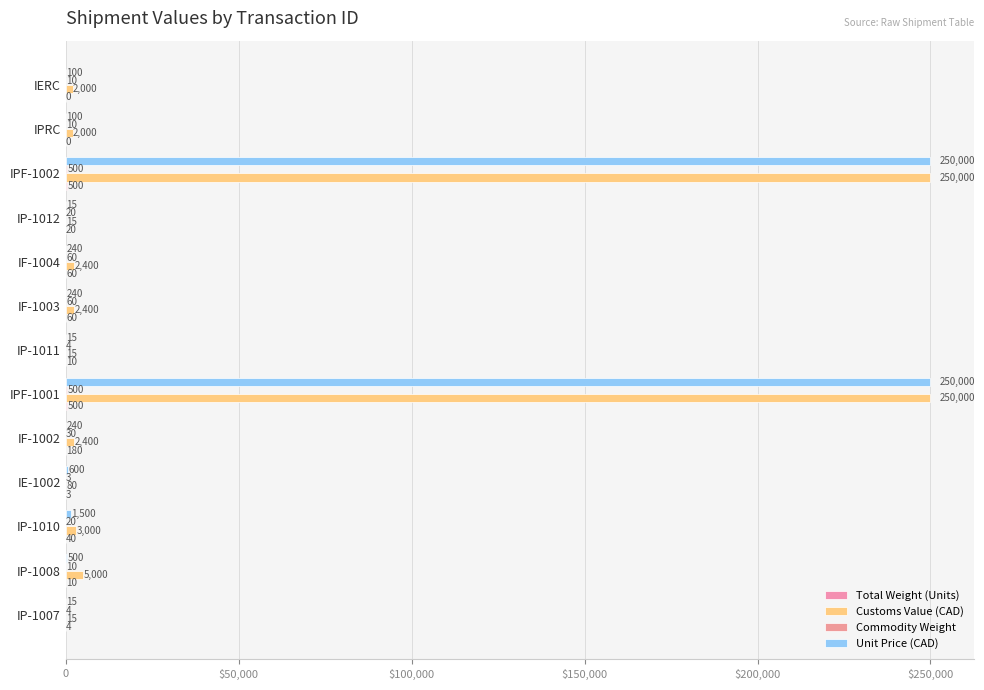

What is the highest value of the Unit Price (CAD) series?

250000.0